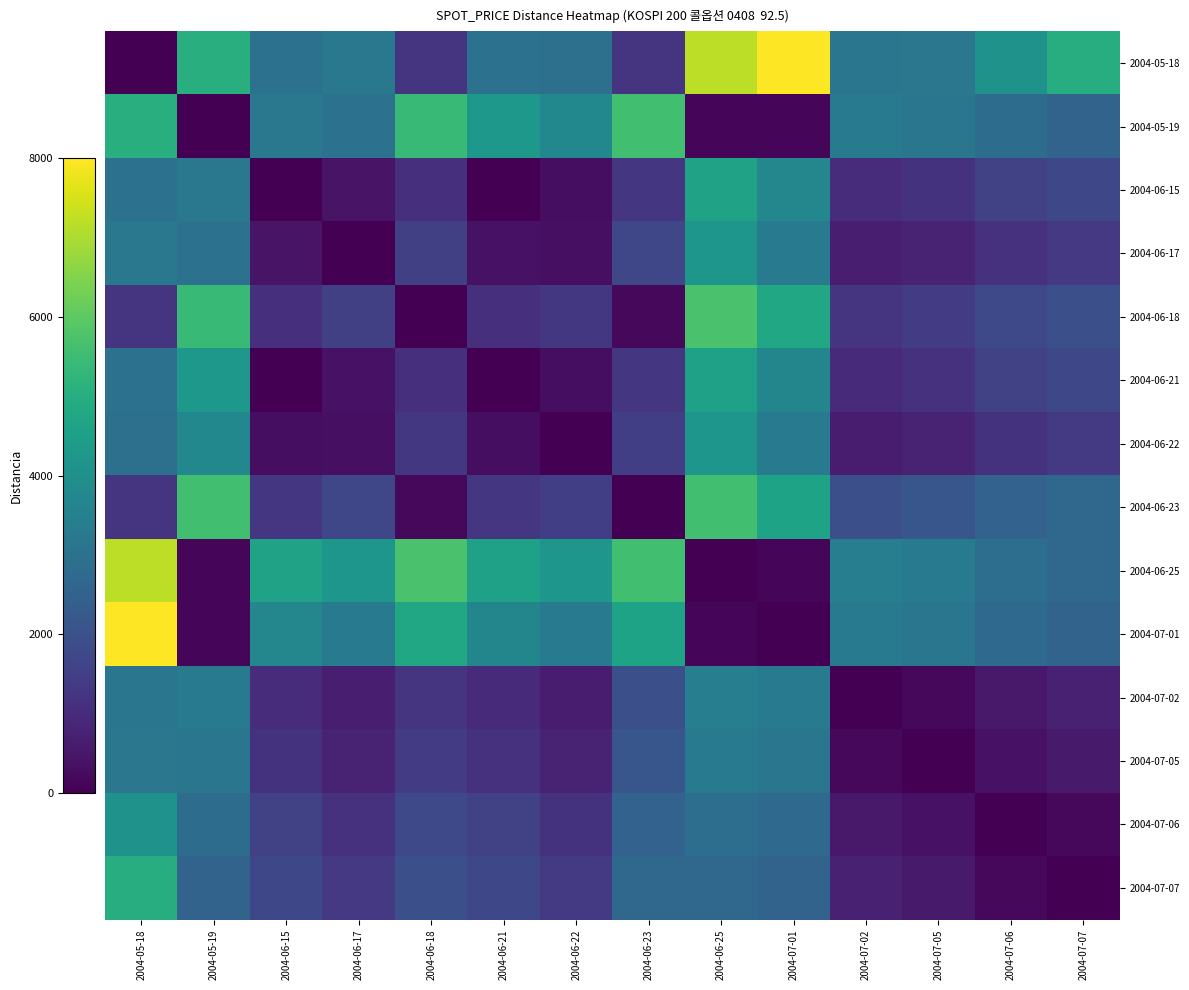

At 2004-06-22, list the series in order from largest to smallest.

2004-06-25, 2004-05-19, 2004-07-01, 2004-05-18, 2004-06-23, 2004-07-07, 2004-06-18, 2004-07-06, 2004-07-05, 2004-07-02, 2004-06-17, 2004-06-15, 2004-06-21, 2004-06-22